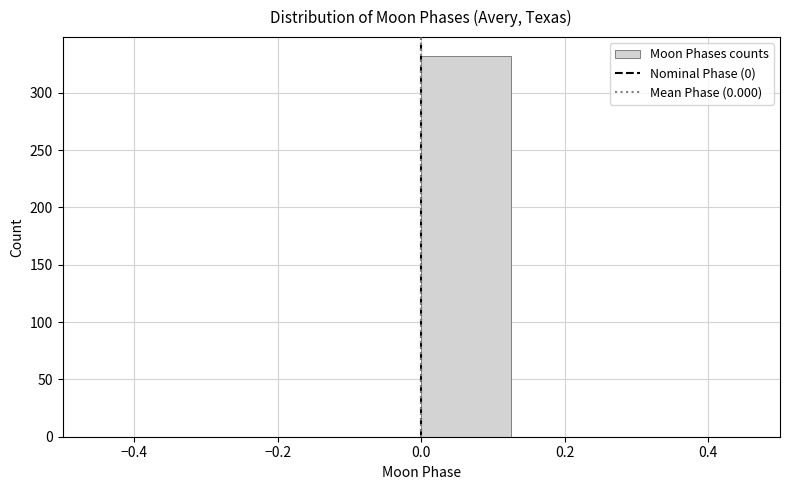

What is the height of the bar covering 0.000 to 0.125 on the x-axis? Neither the bar edges nor the heights are printed on the chart, so give them approximately, as read against the axes.

330